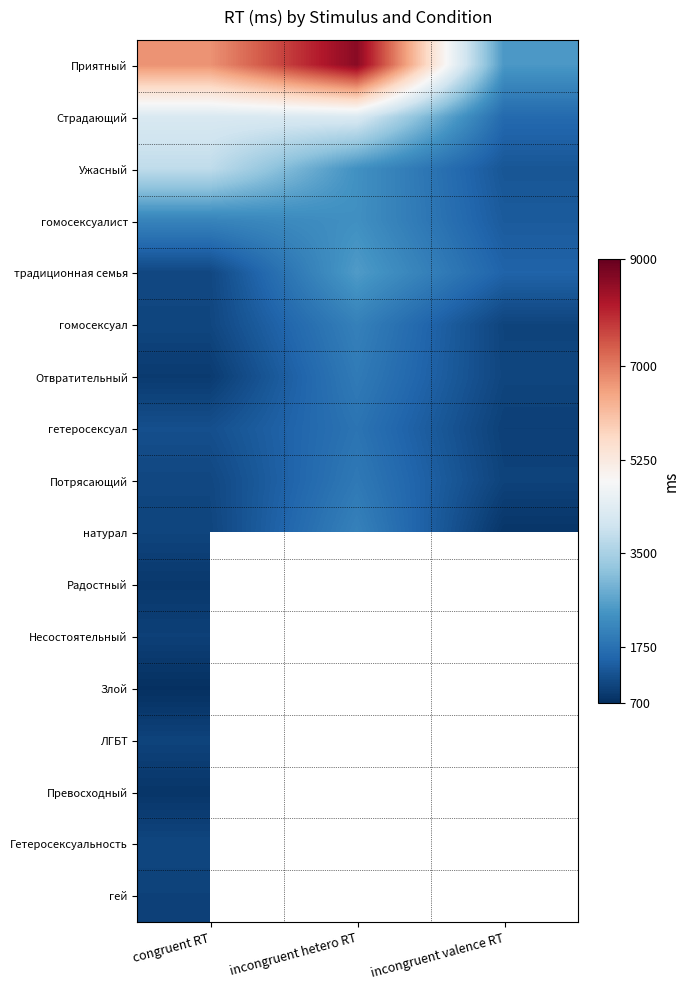

What is the sum of the Страдающий values at congruent RT and incongruent hetero RT?

8453.0